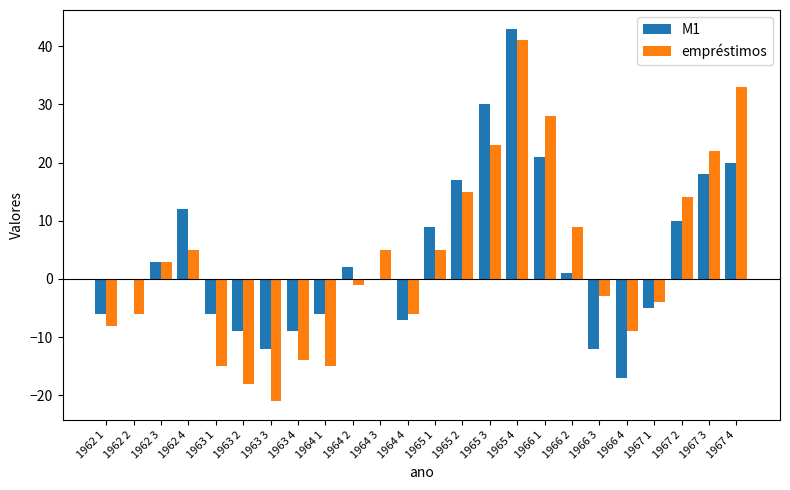

What value does the empréstimos series have at 1962 1?

-8